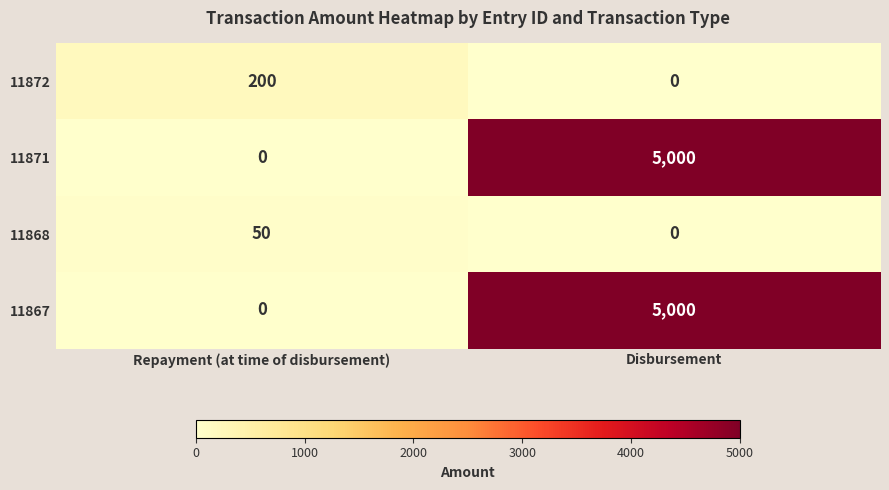

What is the average value of the 11868 series?

25